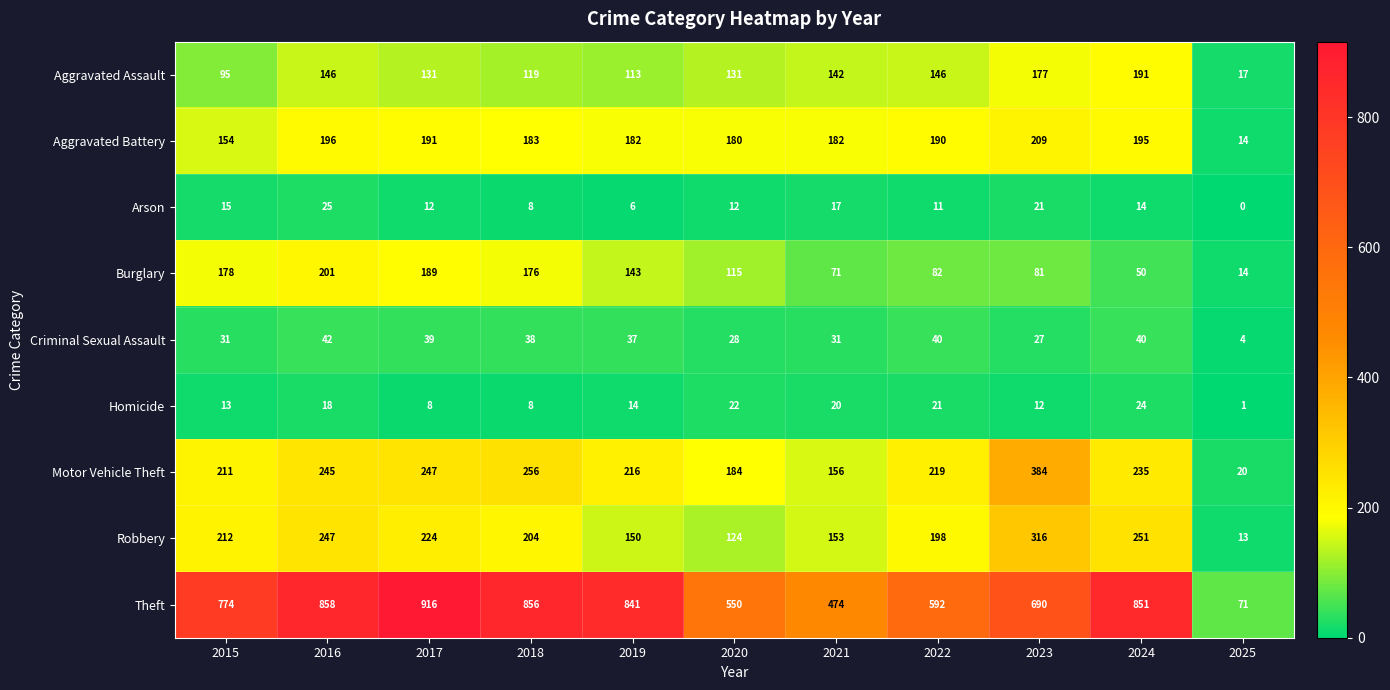

Which series has the widest spread of values?

Theft